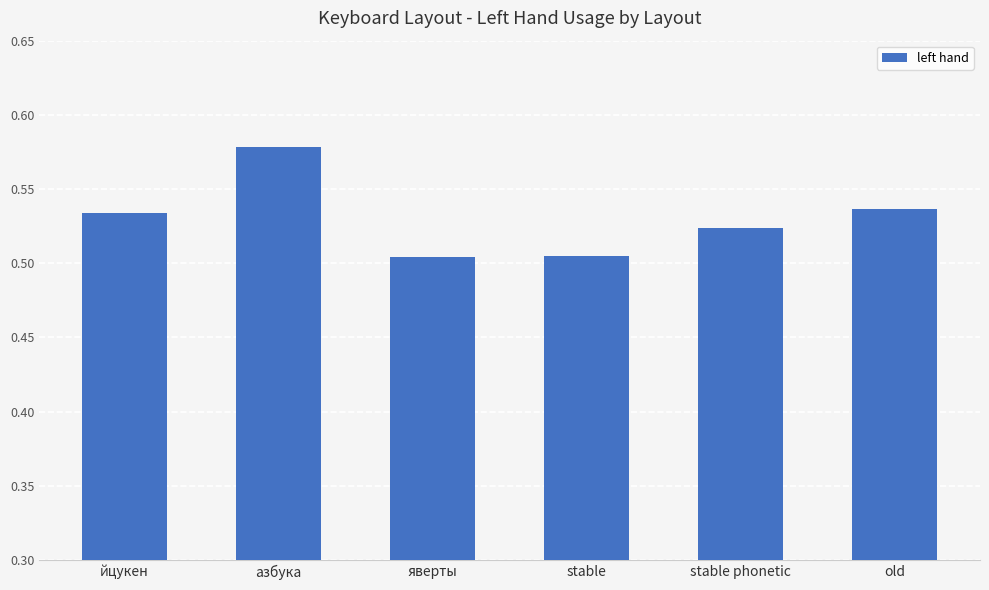

Which category has the highest value across all series?

азбука